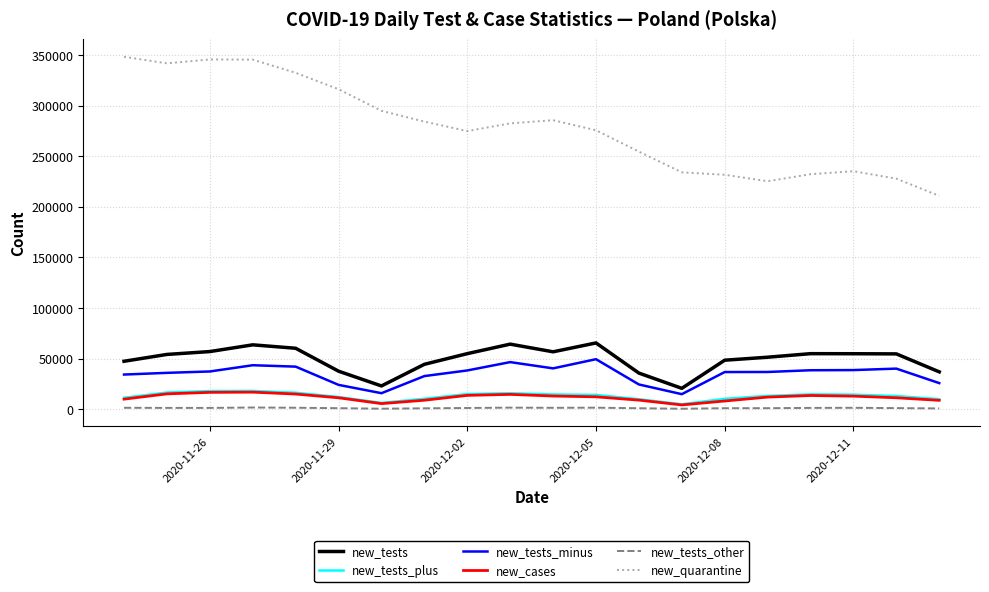

What is the highest value of the new_tests series?

65627